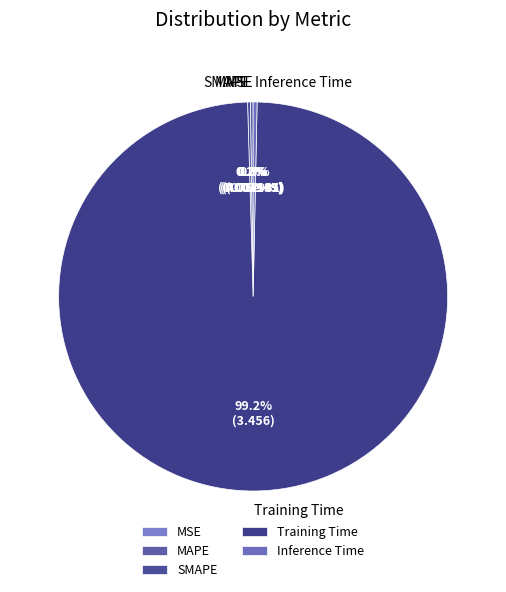

Is there any slice that represents more than half of the pie?

Yes